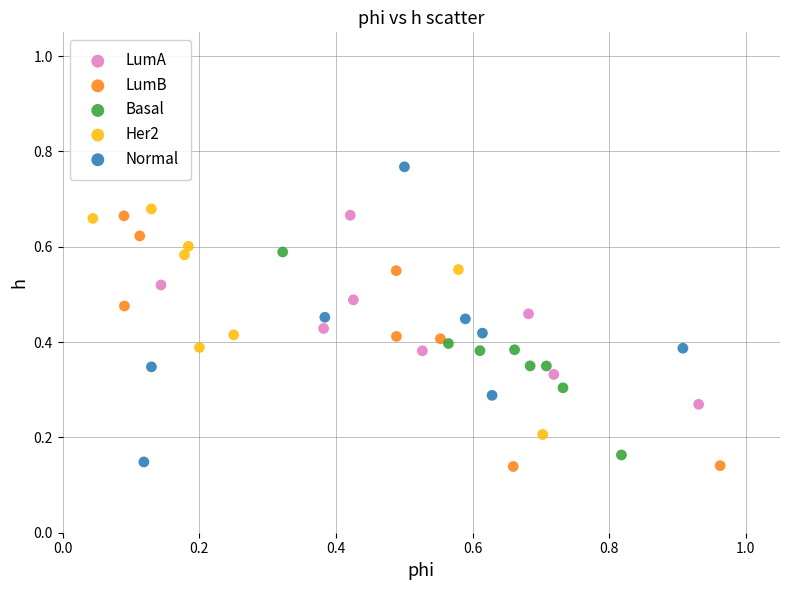

Which series has the widest spread of Y values?

Normal